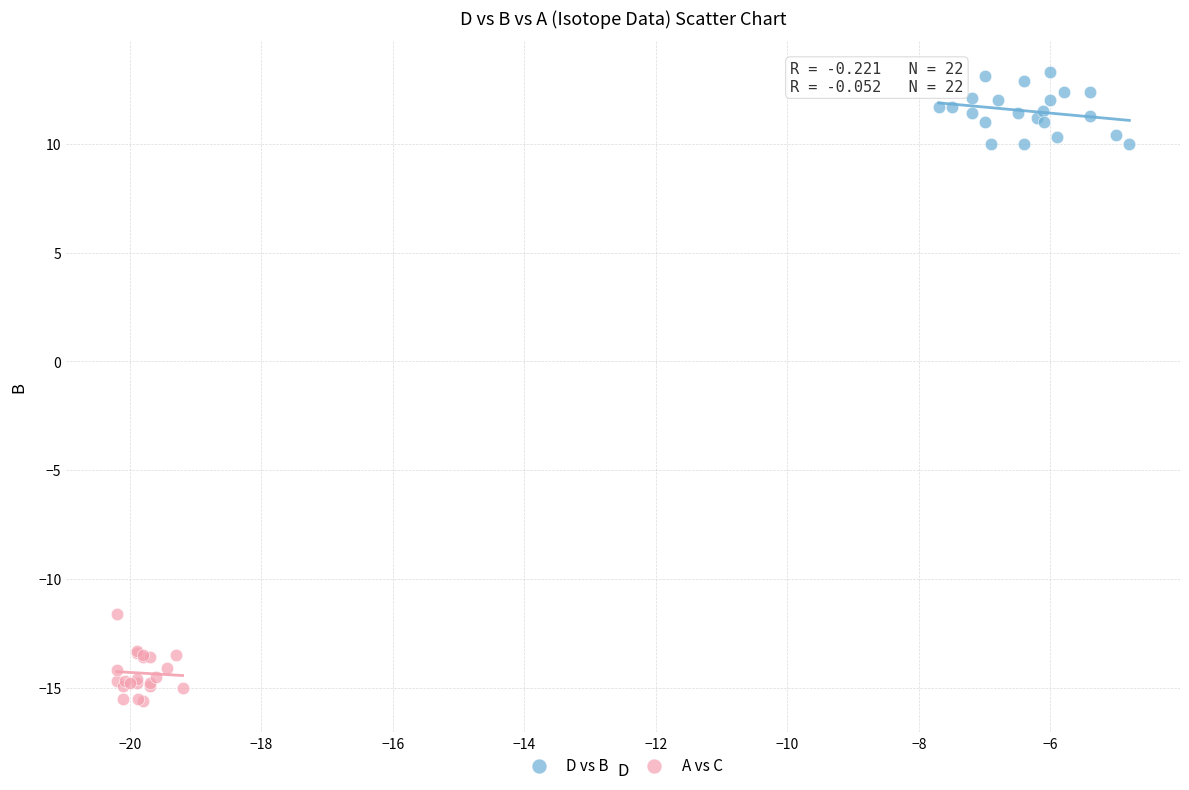

Which series reaches the maximum Y coordinate?

D vs B